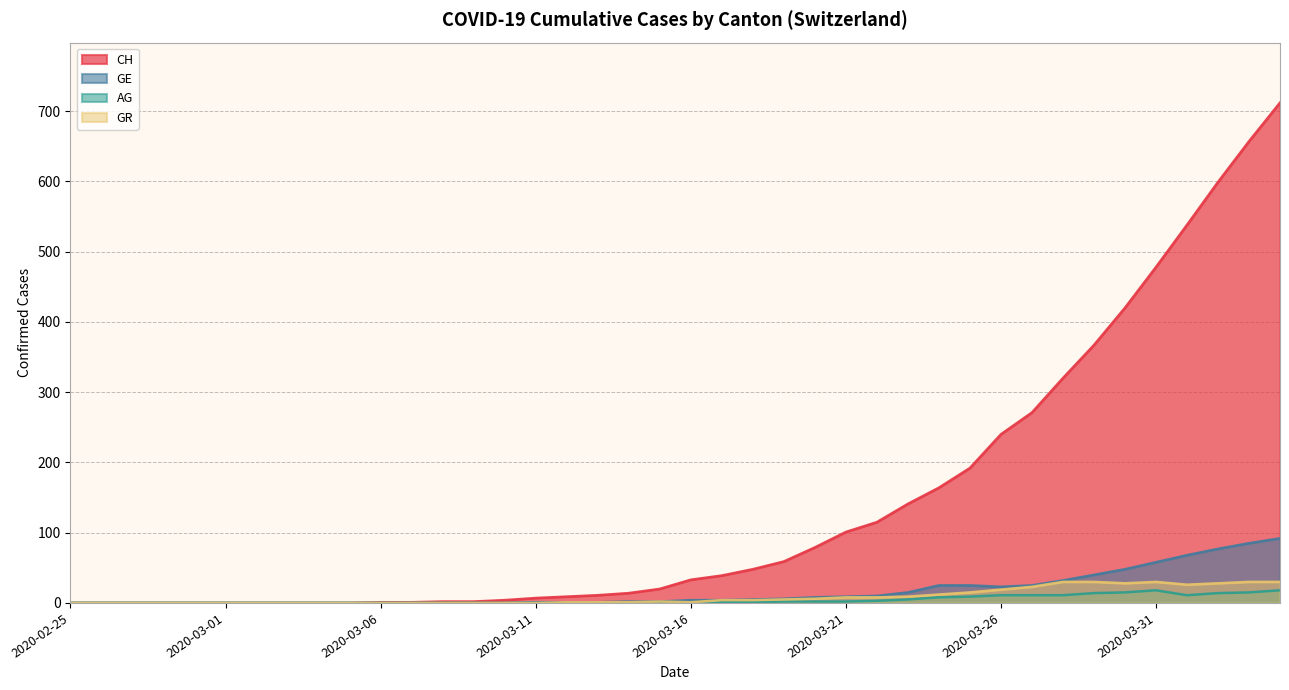

Which category has the lowest value across all series?

2020-02-25